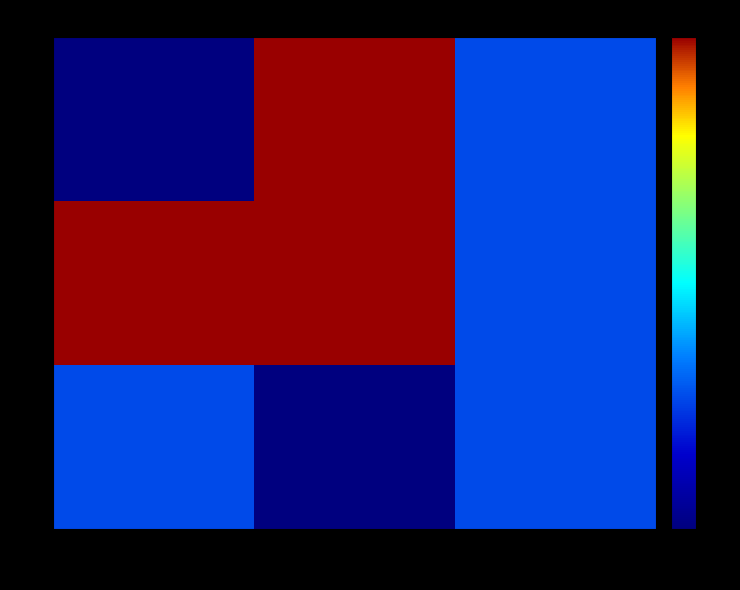

Reading right to left, extract all data points from this chart.

1: 115/24=37	130/24=103	244/23=13
2: 115/24=37	130/24=103	244/23=103
3: 115/24=37	130/24=13	244/23=37